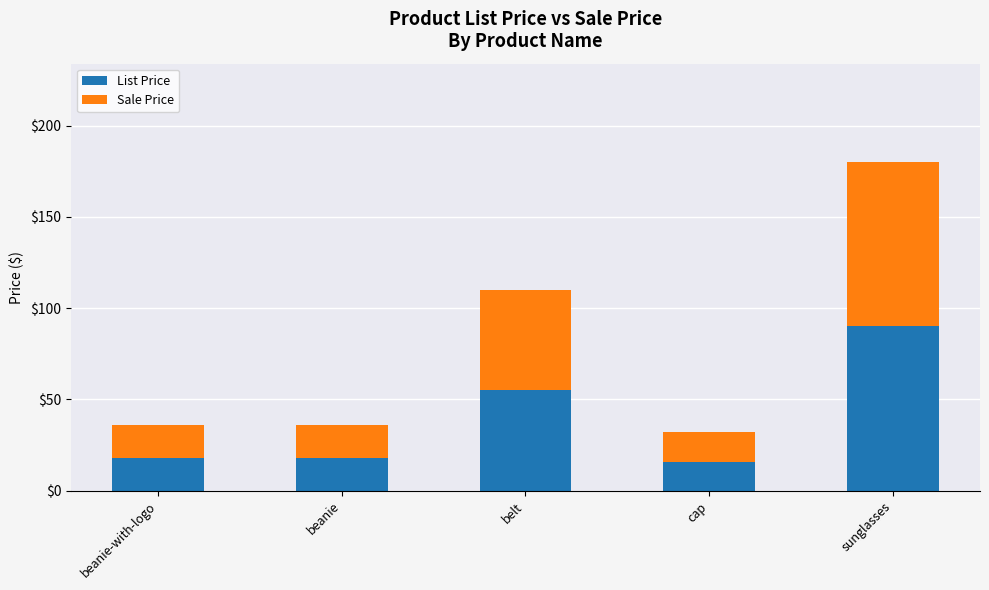

What is the value of the List Price bar at the 5th from the left?

90